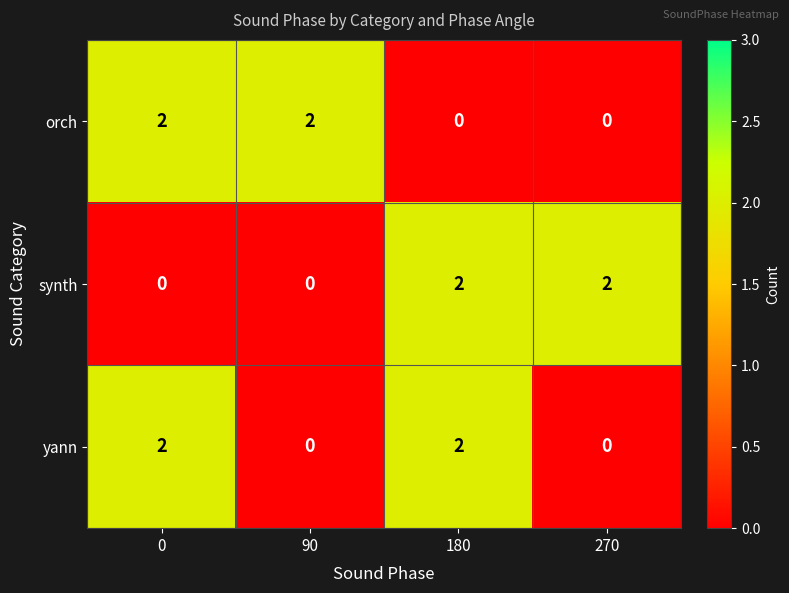

Which series changed the most between 180 and 270?

yann